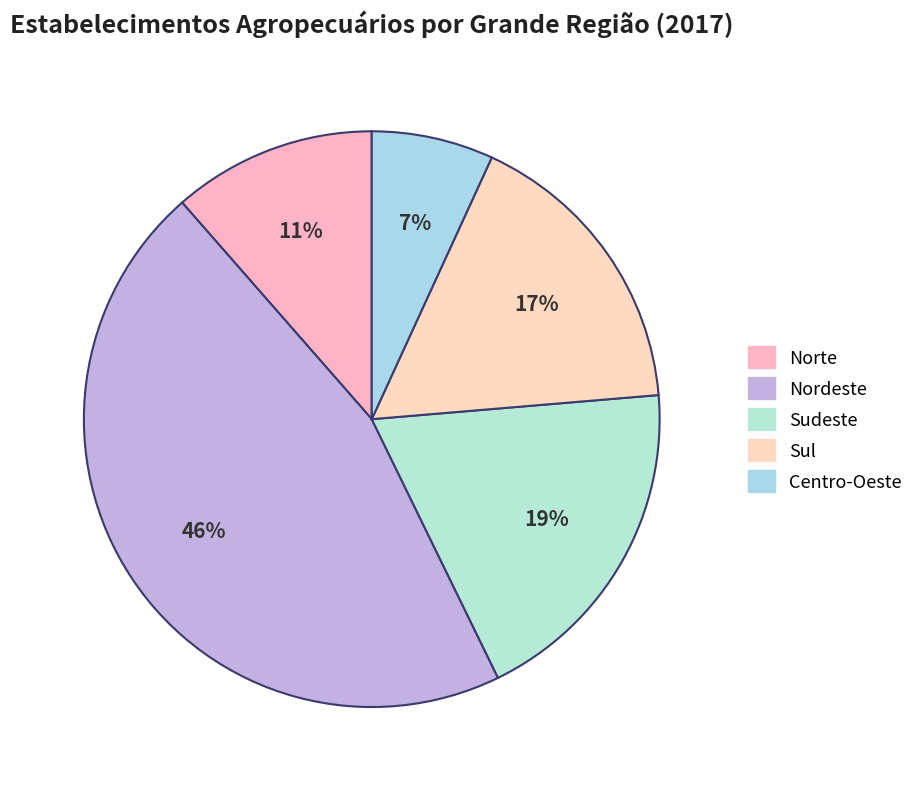

To the nearest percent, what is the combined percentage of Centro-Oeste and Sudeste?

26%